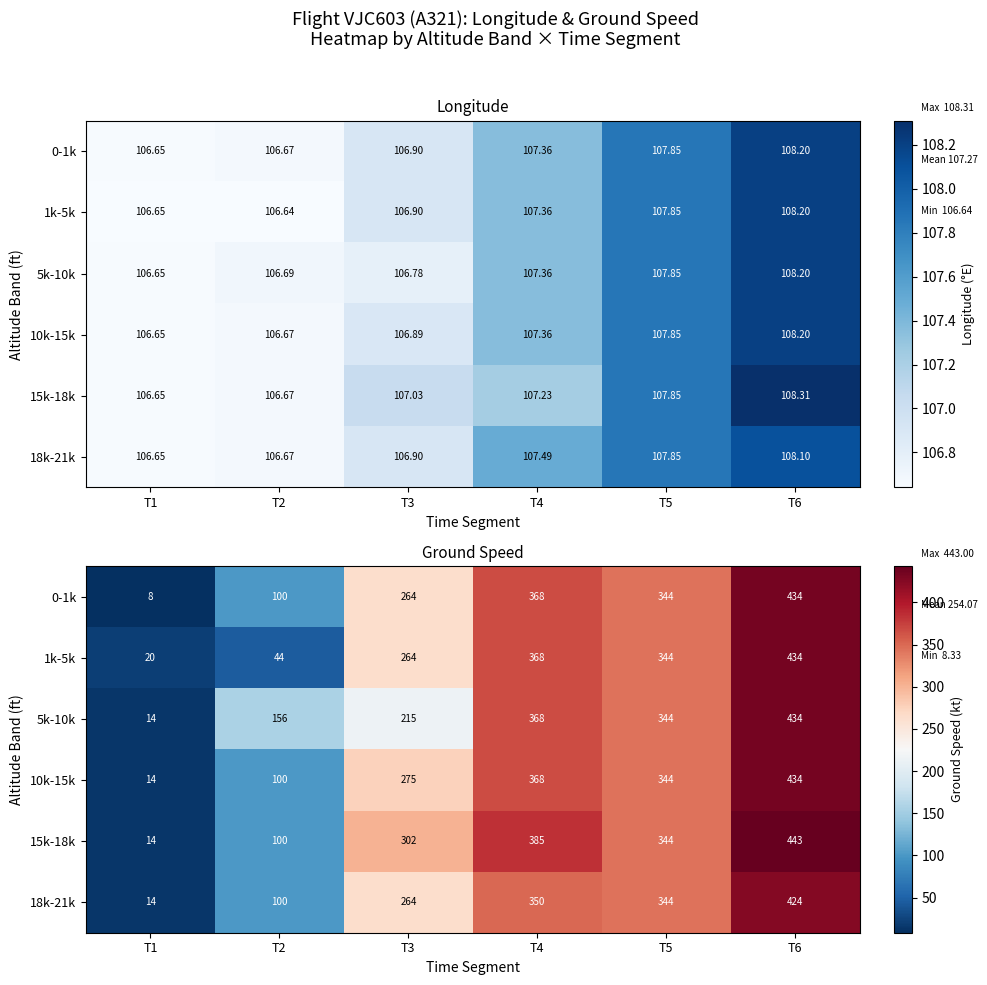

What is the spread (max minus min) of values at T6?

18.6